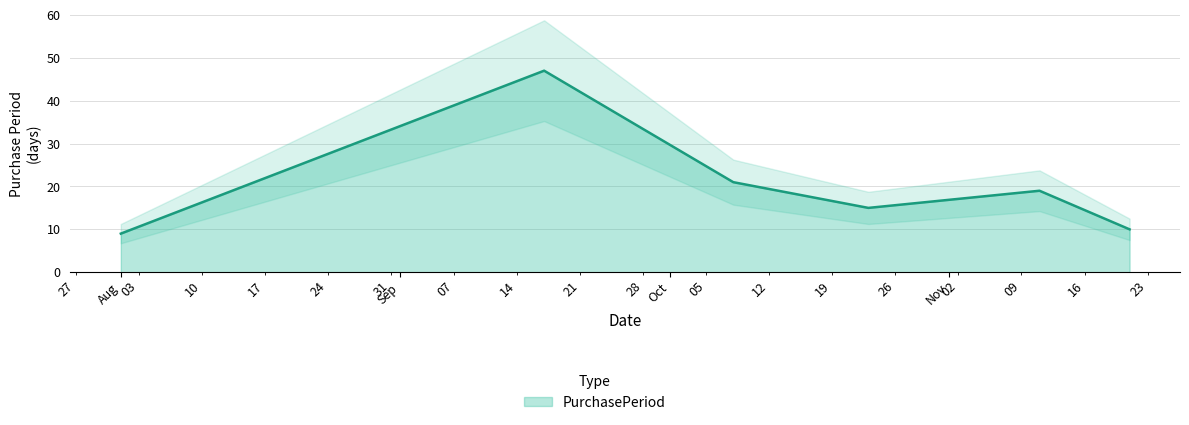

List the labels in order of value, smallest first.

2015-08-01, 2015-11-21, 2015-10-23, 2015-11-11, 2015-10-08, 2015-09-17